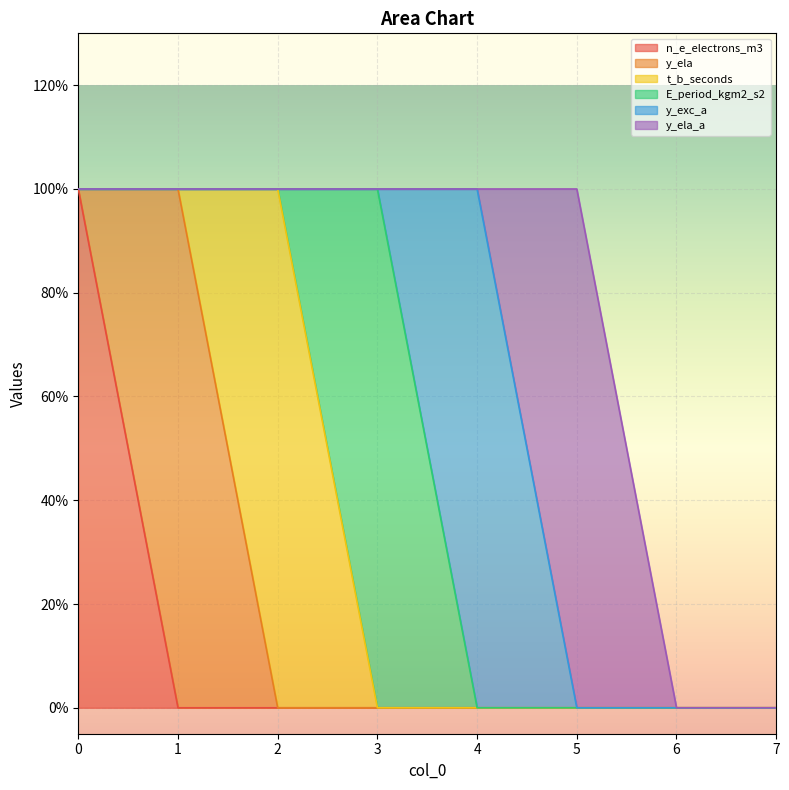

At 5, list the series in order from largest to smallest.

y_ela_a, n_e_electrons_m3, y_ela, t_b_seconds, E_period_kgm2_s2, y_exc_a